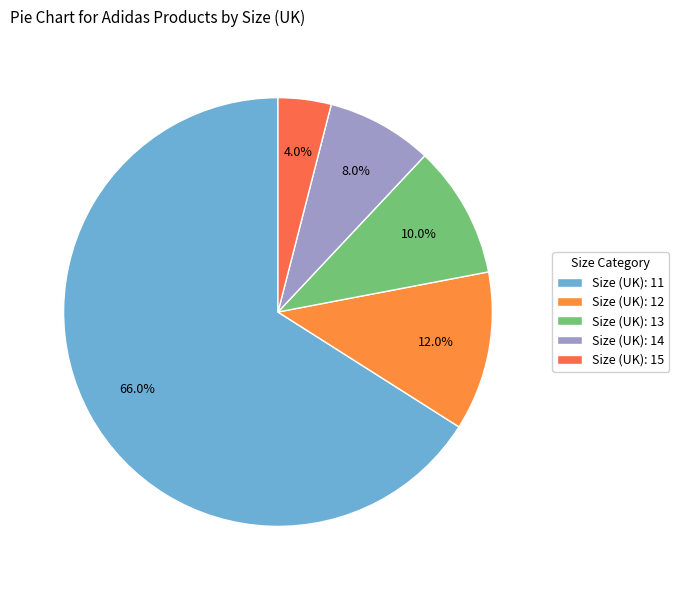

How many segments does this pie chart have?

5